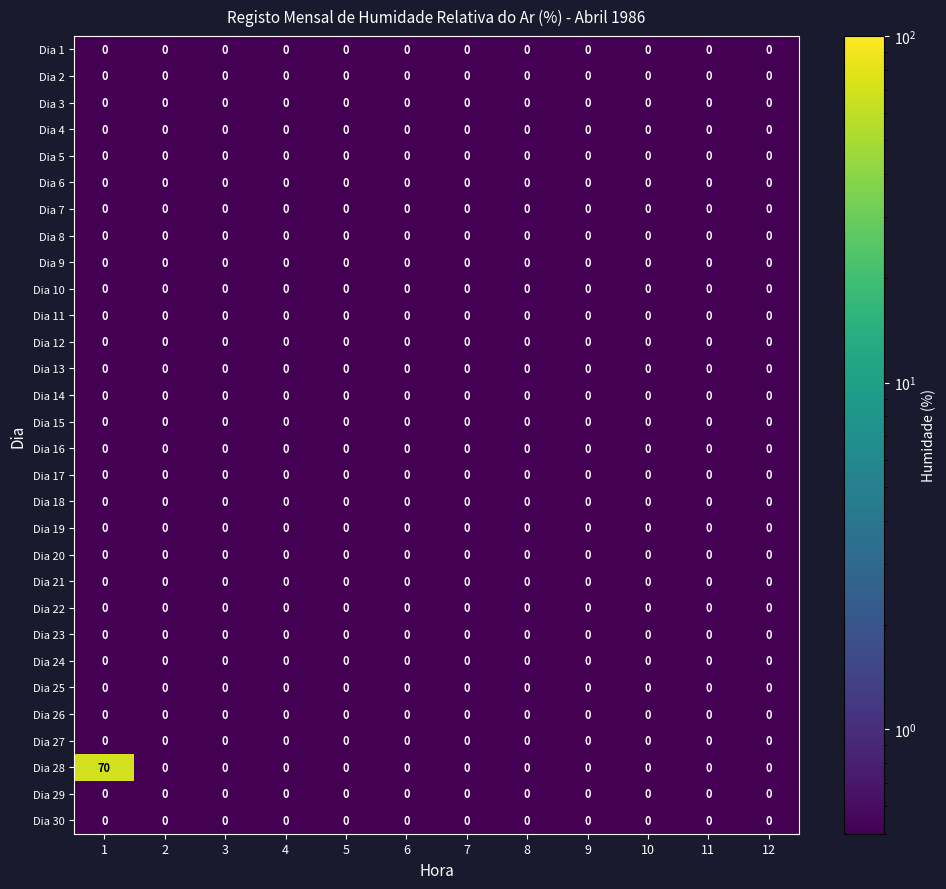

The value of Dia 29 at 11 is 0. True or false?

True